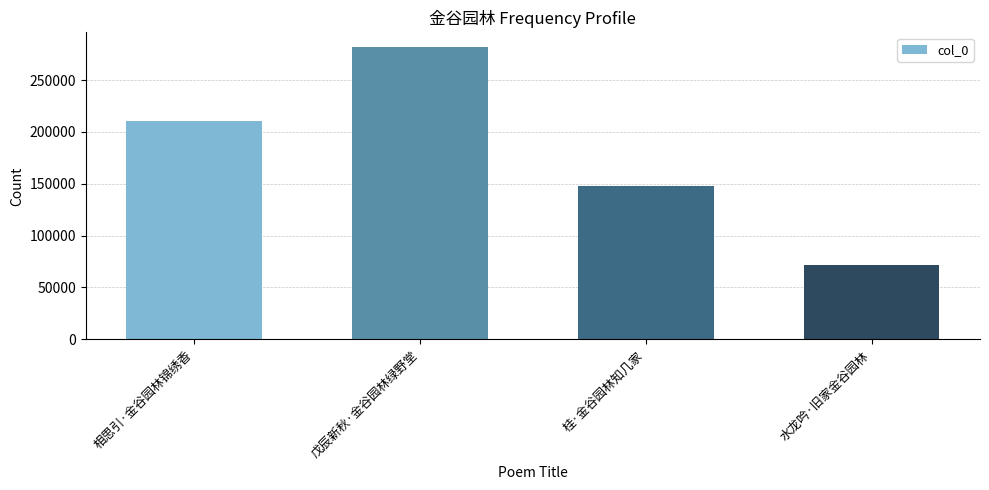

Are the bars horizontal?

No